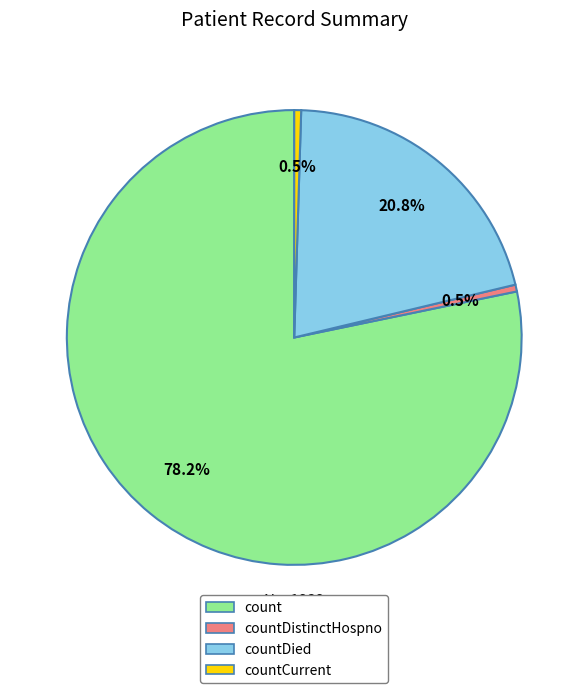

Is there a majority slice in this chart?

Yes